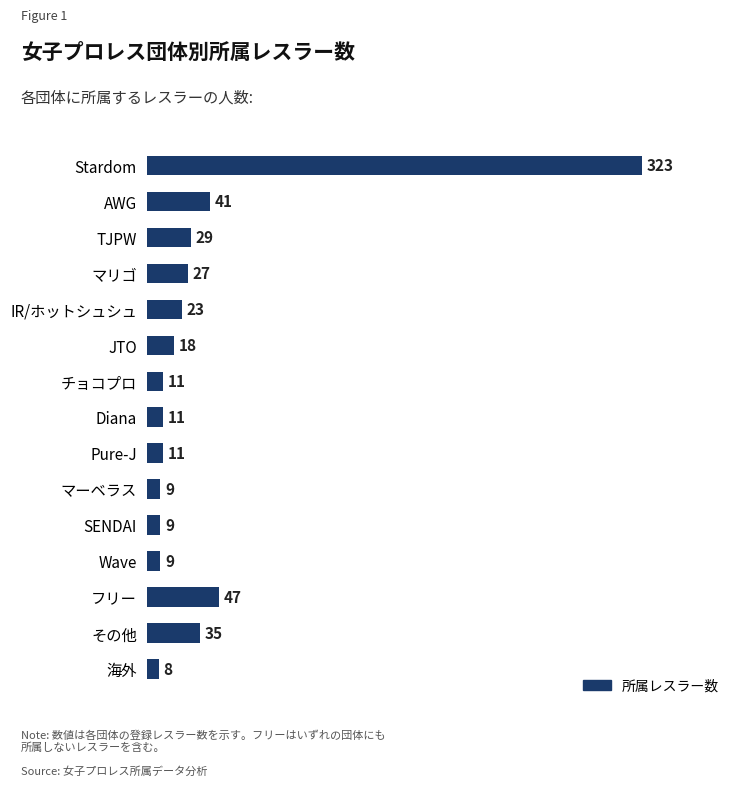

How many bars are there in total?

15